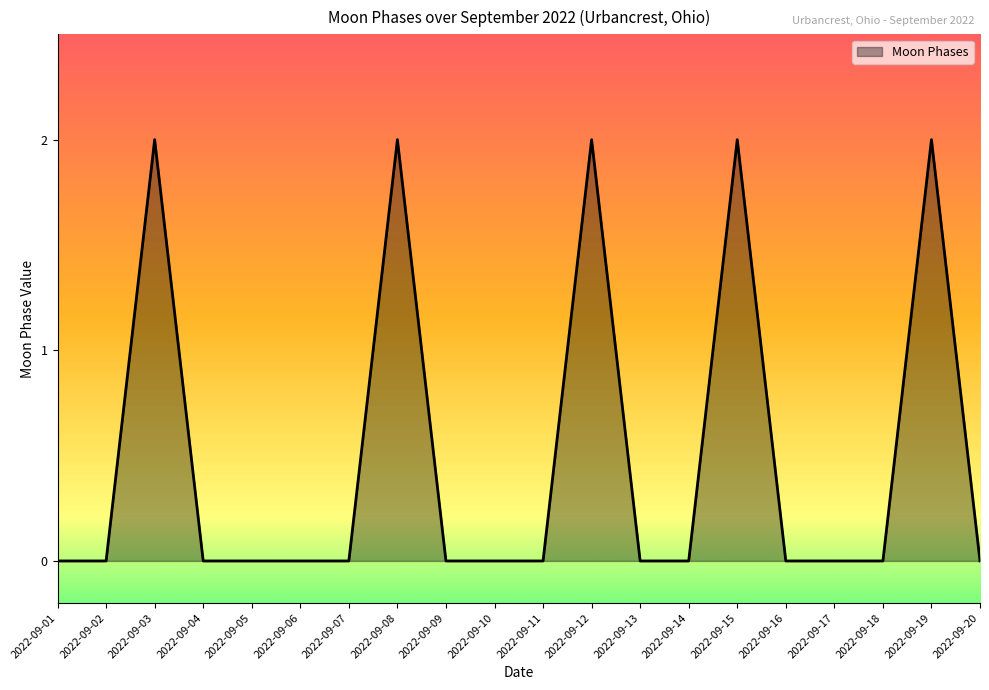

True or false: the data shows 0 at 2022-09-06.

True